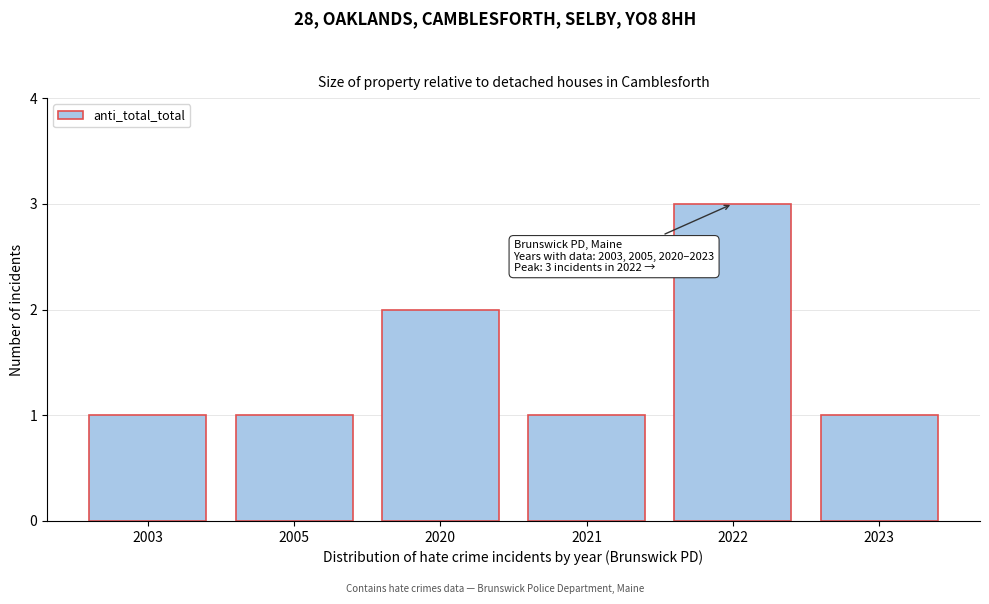

Reading left to right, extract all data points from this chart.

1	1	2	1	3	1